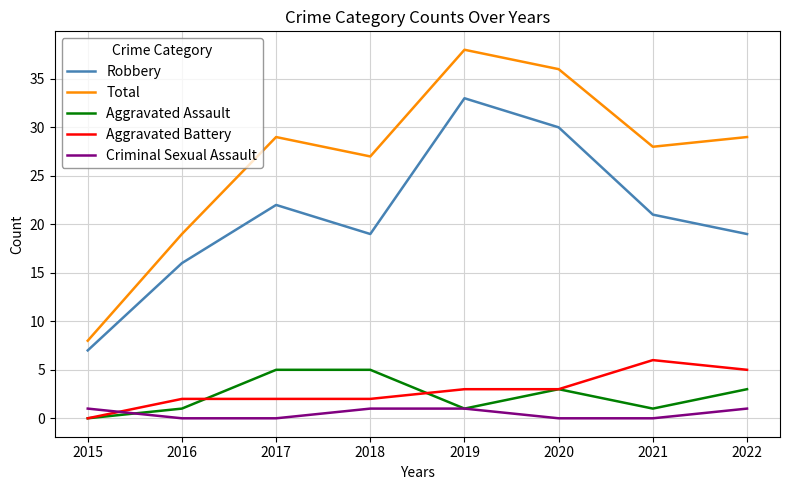

The Aggravated Assault series shows 7 at 2017. True or false?

False